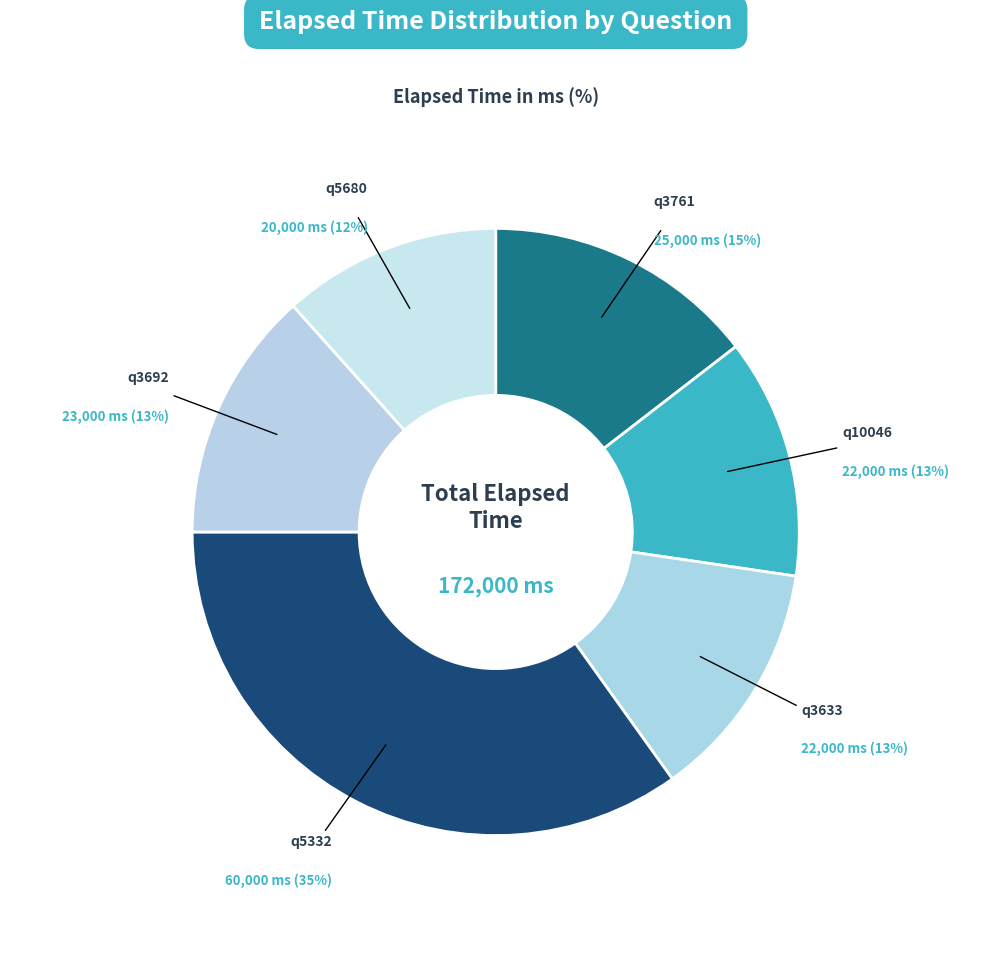

Count the number of slices in the pie.

6